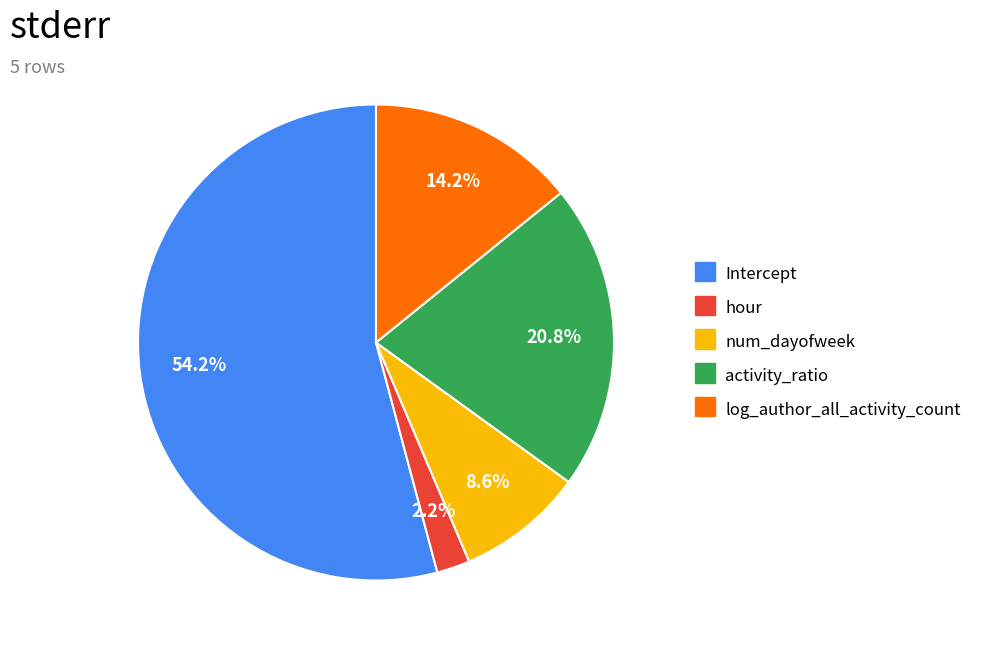

To the nearest percent, what is the difference between the largest and smallest slice percentages?

52%